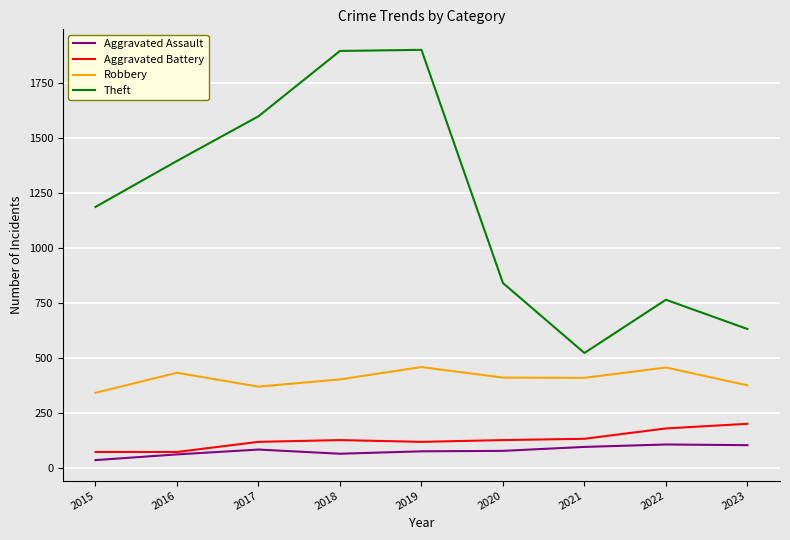

At how many categories does at least one series exceed 1113?

5